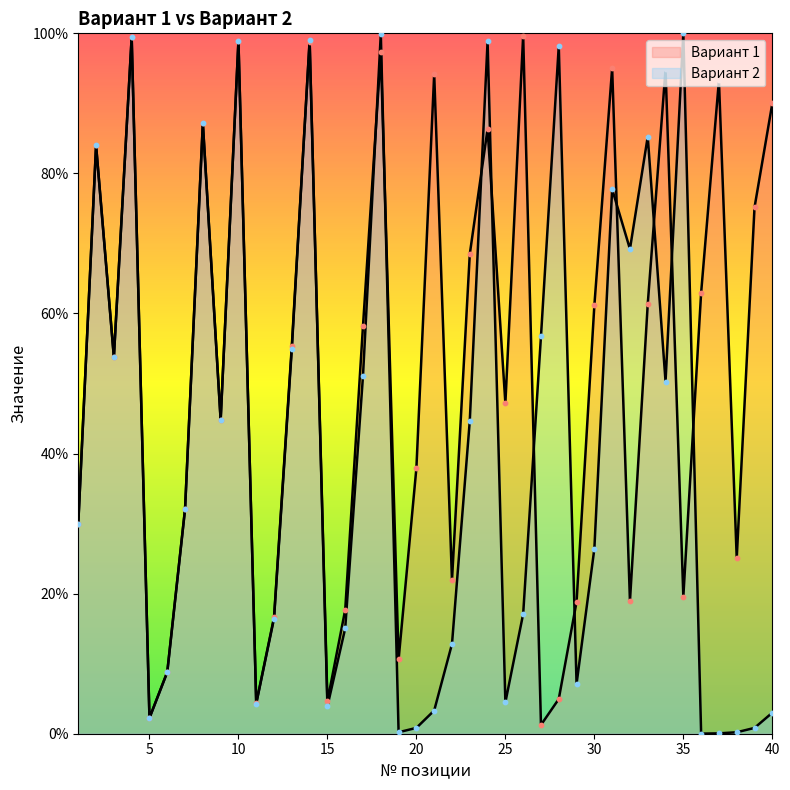

Which series has the largest Y range (max minus min)?

Вариант 2